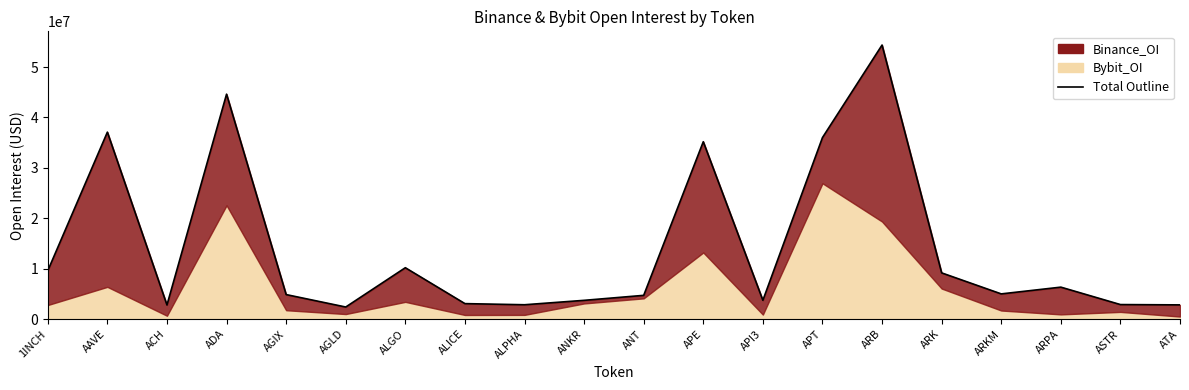

What position from the left is 1INCH?

1